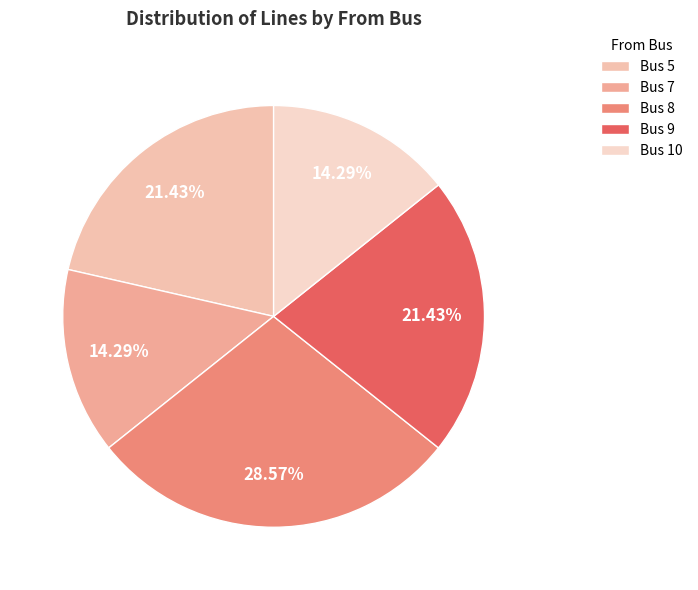

Is there a majority slice in this chart?

No